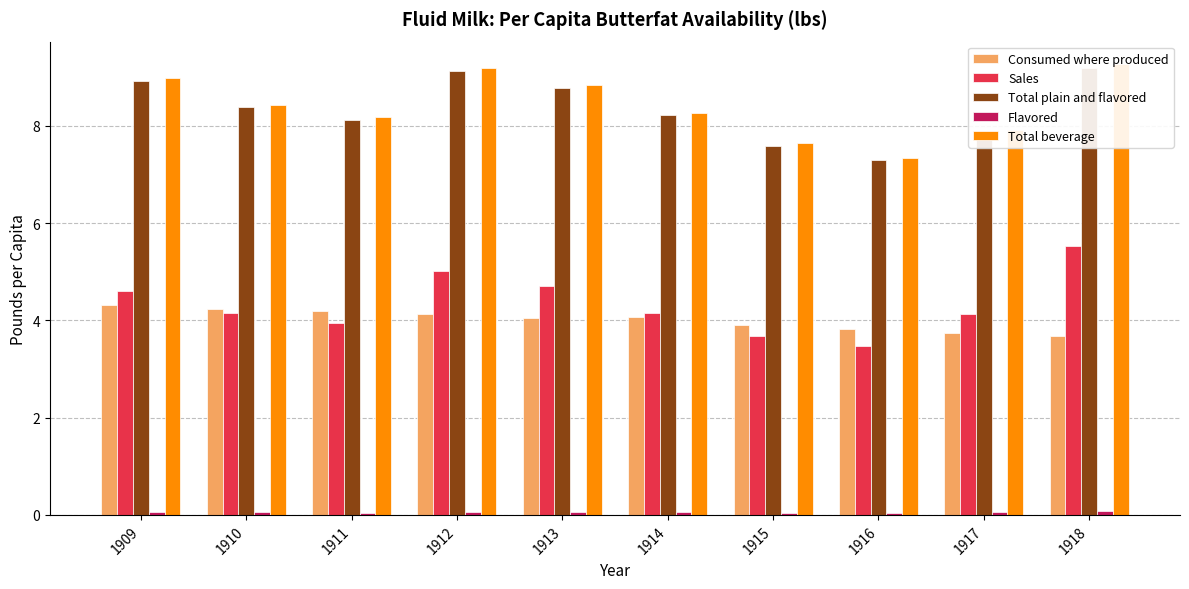

The Flavored series shows 0.1 at 1909. True or false?

True